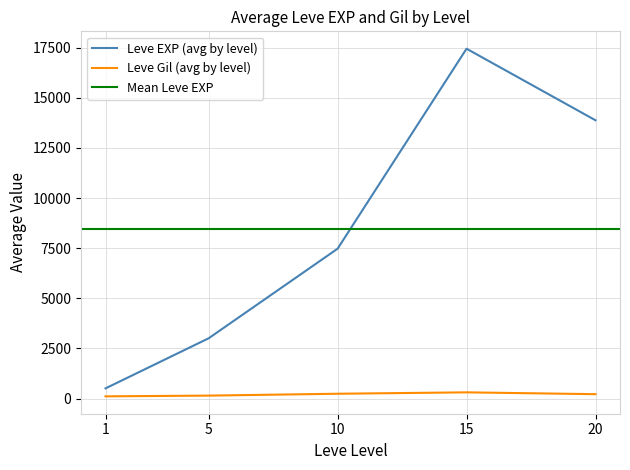

True or false: Leve EXP (avg by level) and Leve Gil (avg by level) intersect in this chart.

False